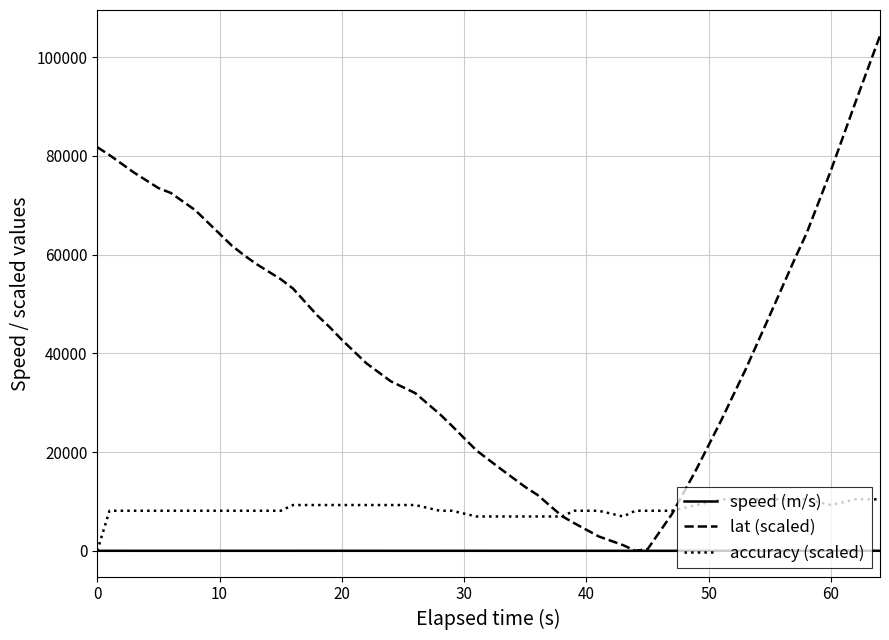

What is the greatest value displayed?

104303.7